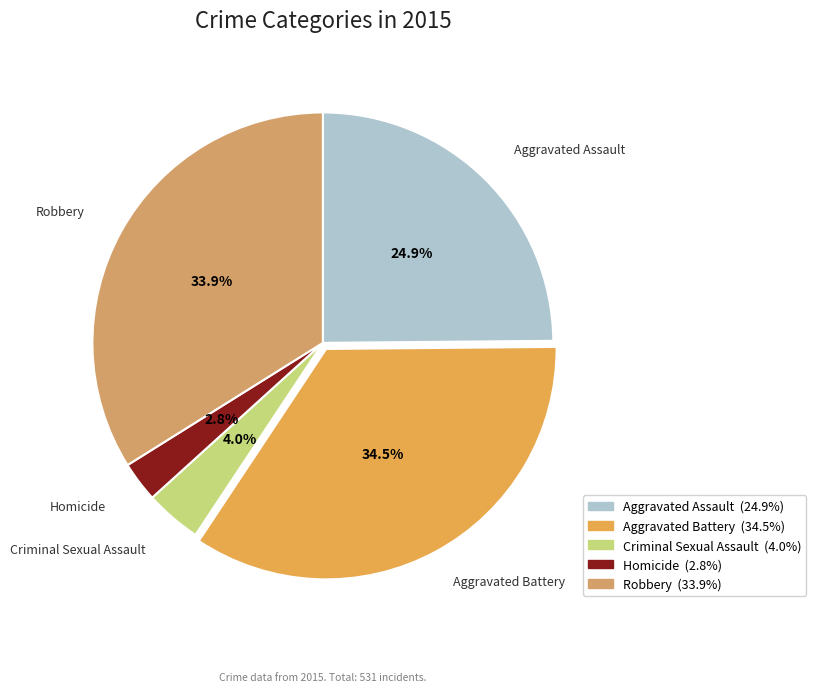

To the nearest percent, what is the average slice percentage?

20%